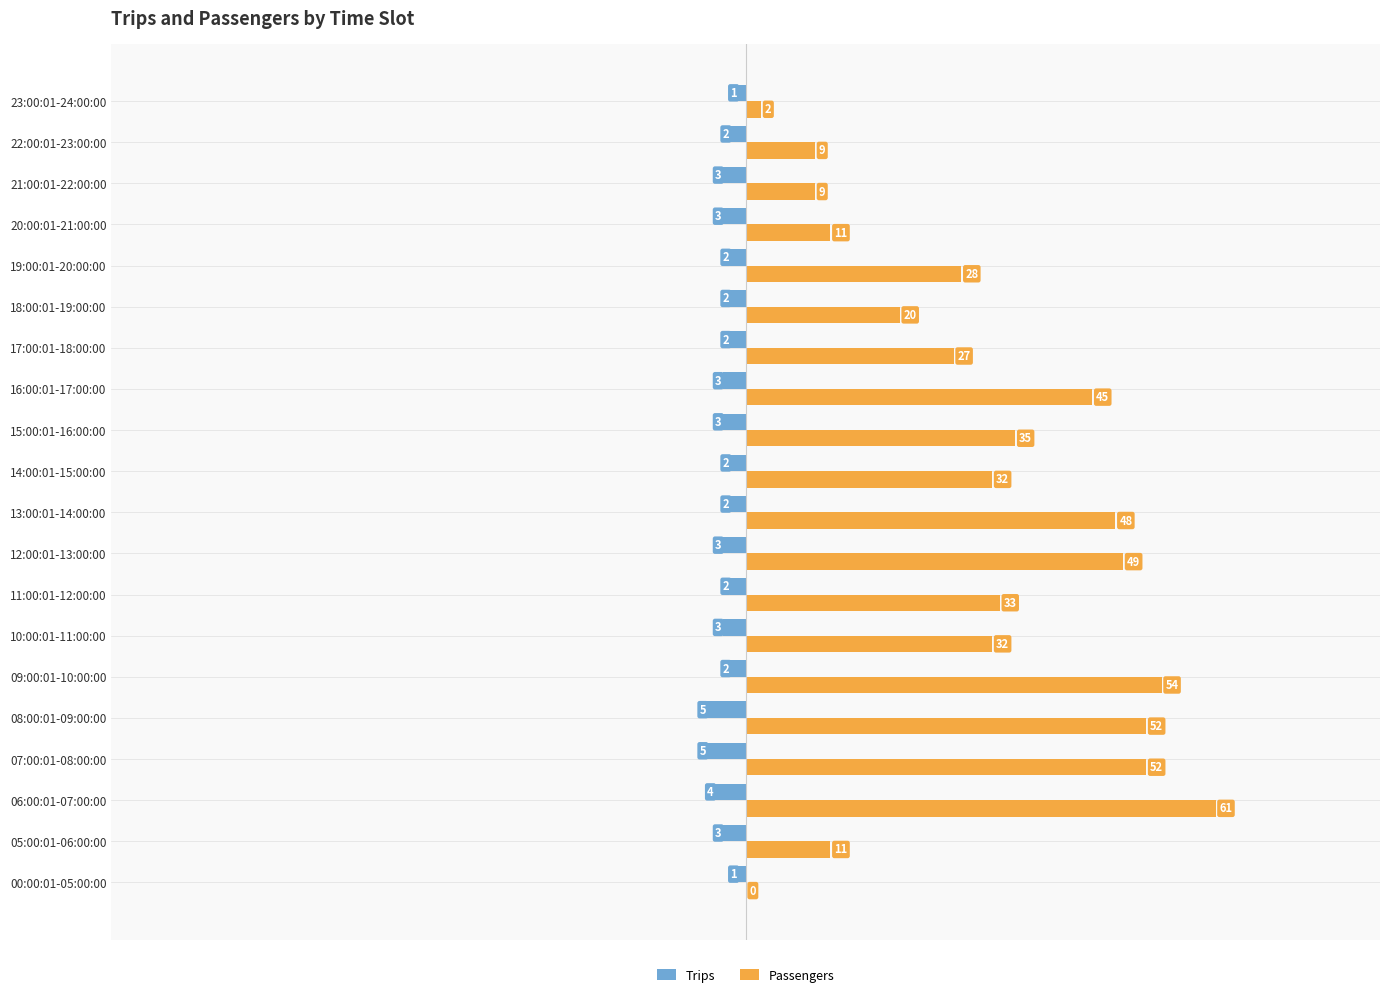

What is the sum of the Passengers values at 10:00:01-11:00:00 and 05:00:01-06:00:00?

43